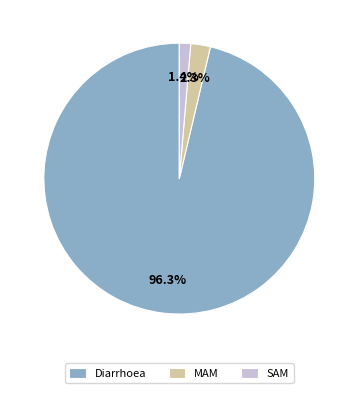

How many segments does this pie chart have?

3